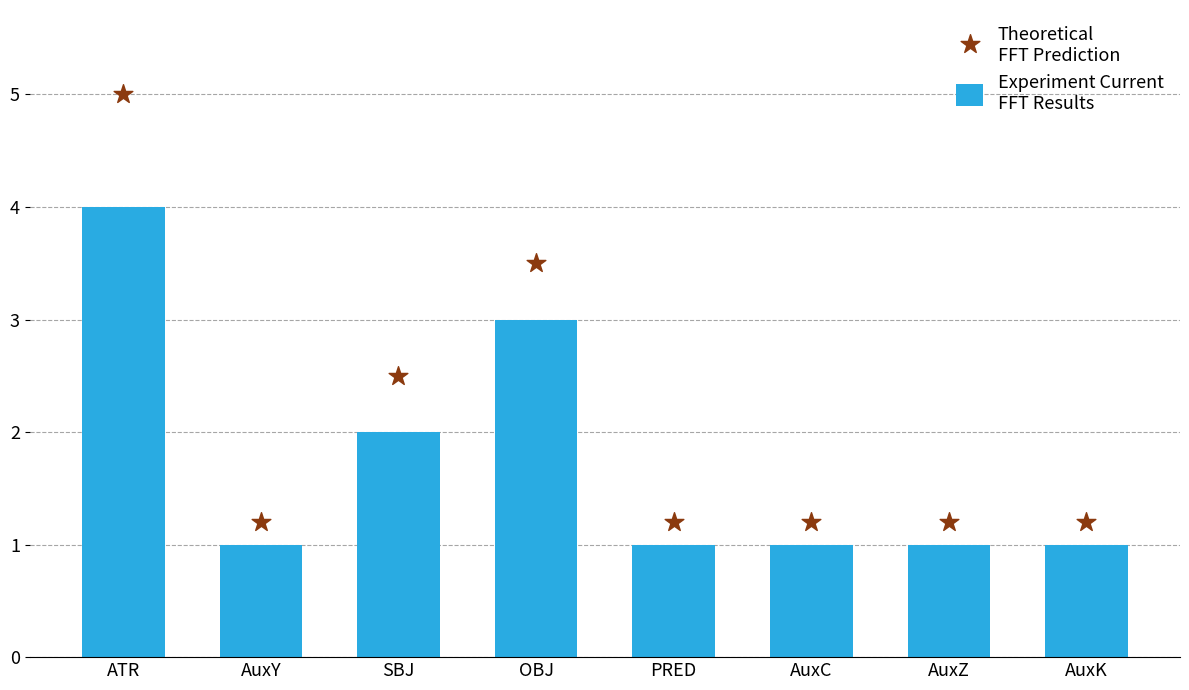

Which series reaches the maximum Y coordinate?

Theoretical
FFT Prediction